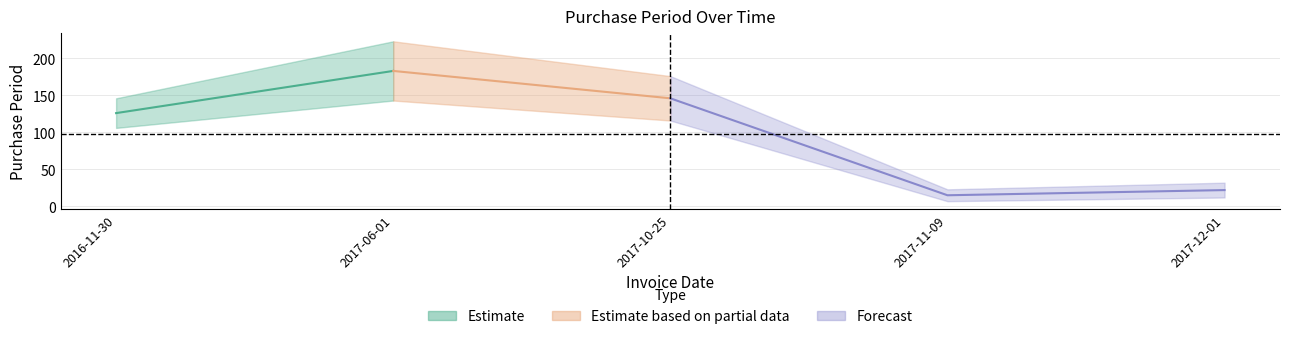

What is the change in value from 2017-06-01 to 2017-10-25?

-37